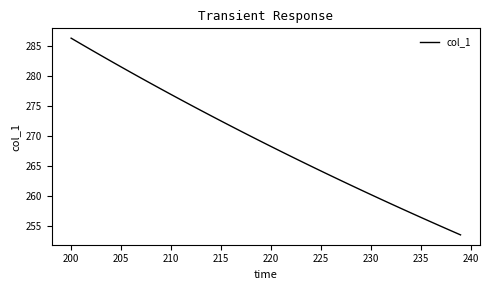

What is the minimum value shown in the chart?

253.6